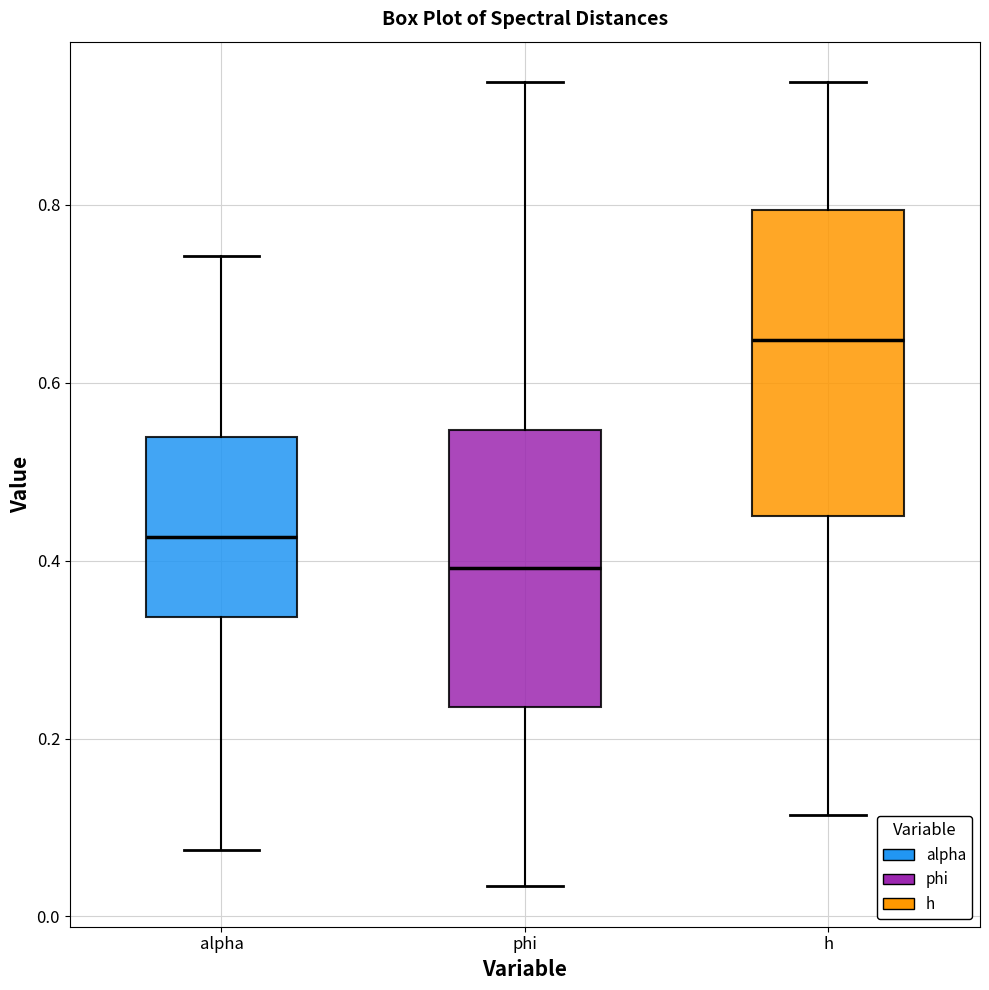

Which box has the lowest median line?

phi